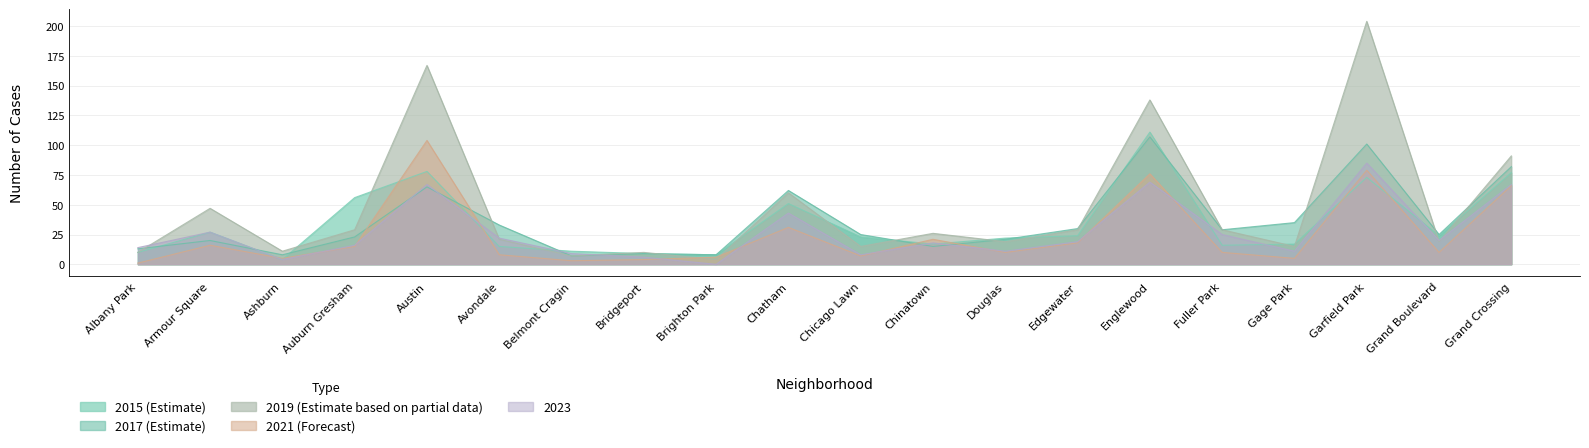

What position from the left is Edgewater?

14